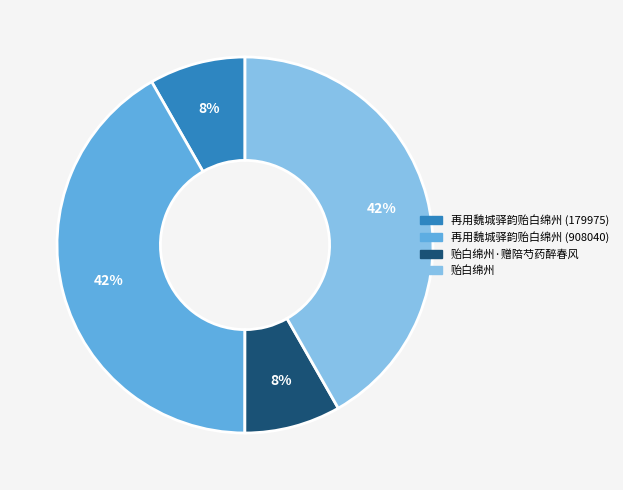

Is there a majority slice in this chart?

No